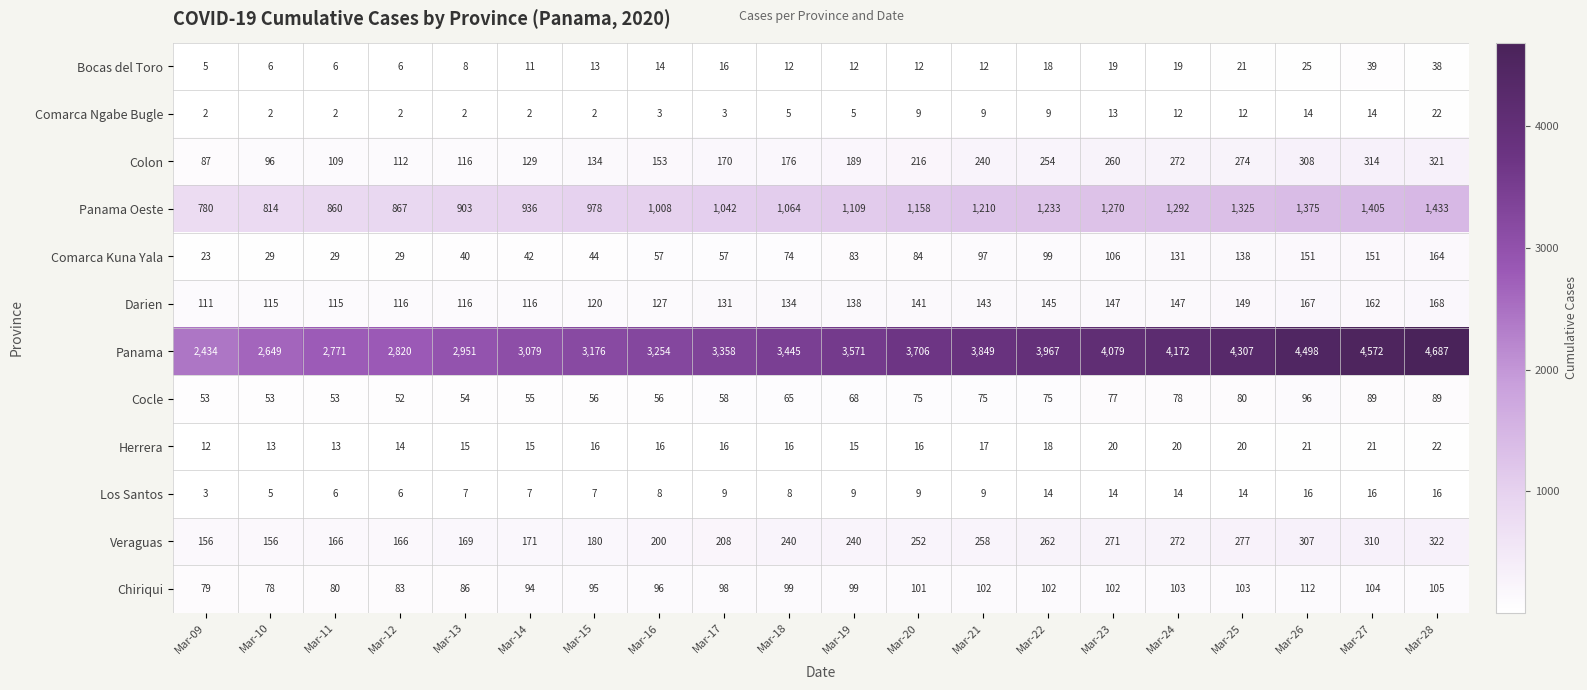

Count the number of categories in the chart.

20